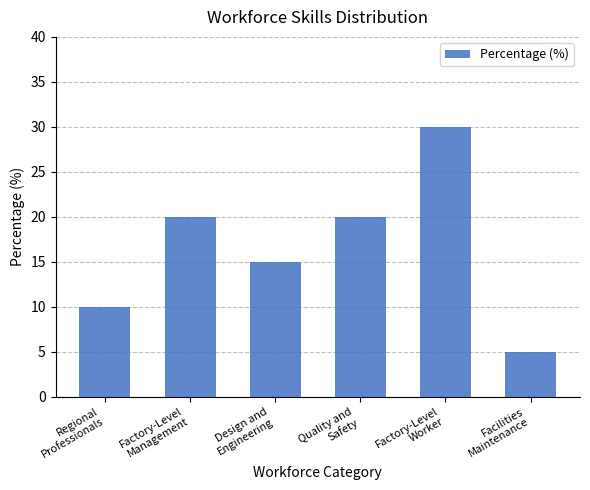

What is the maximum value shown in the chart?

30